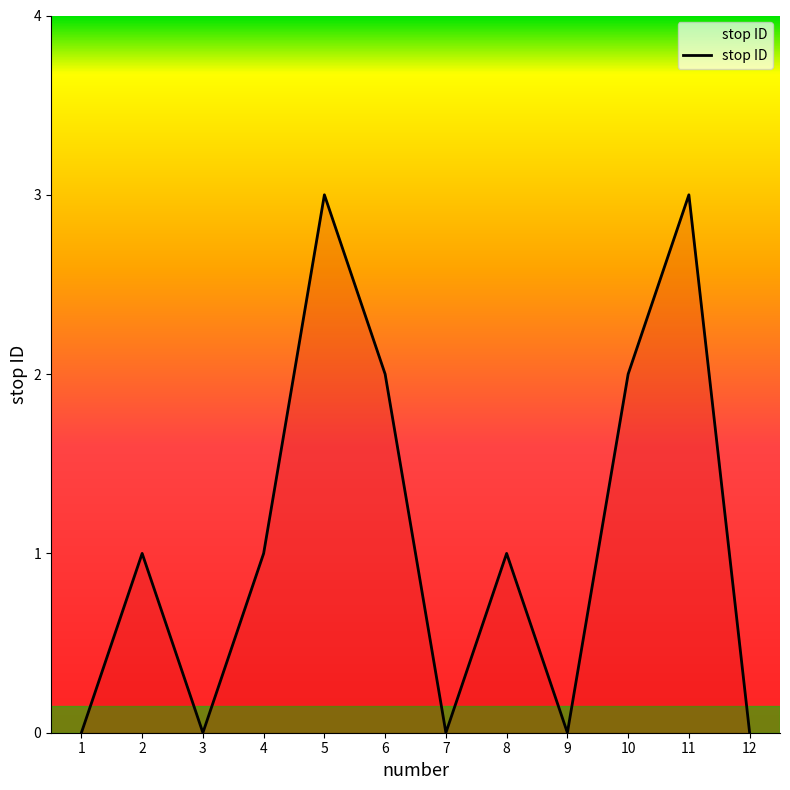

True or false: the data shows 1 at 3.

False